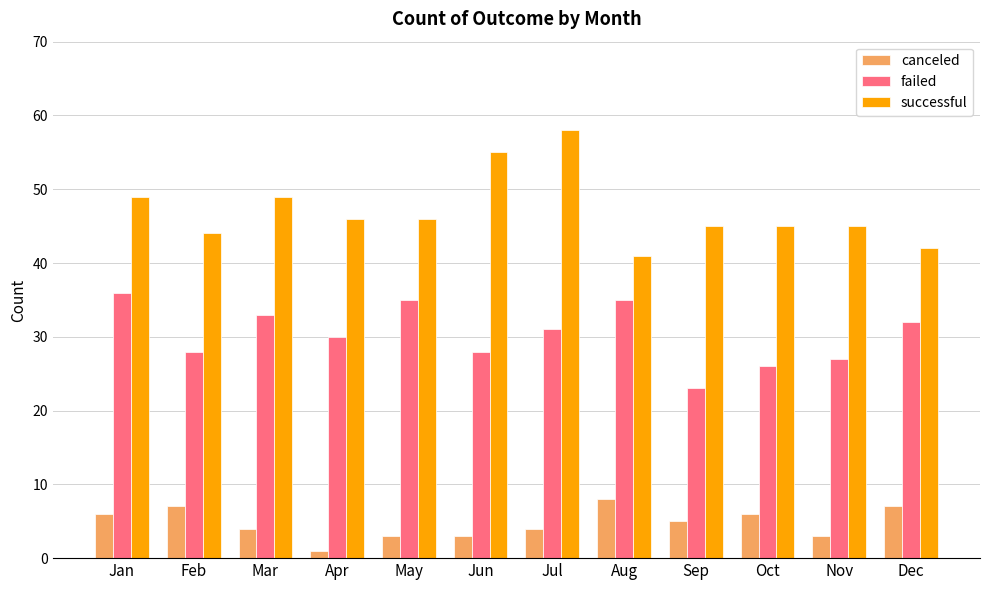

What is the sum of all failed values?

364